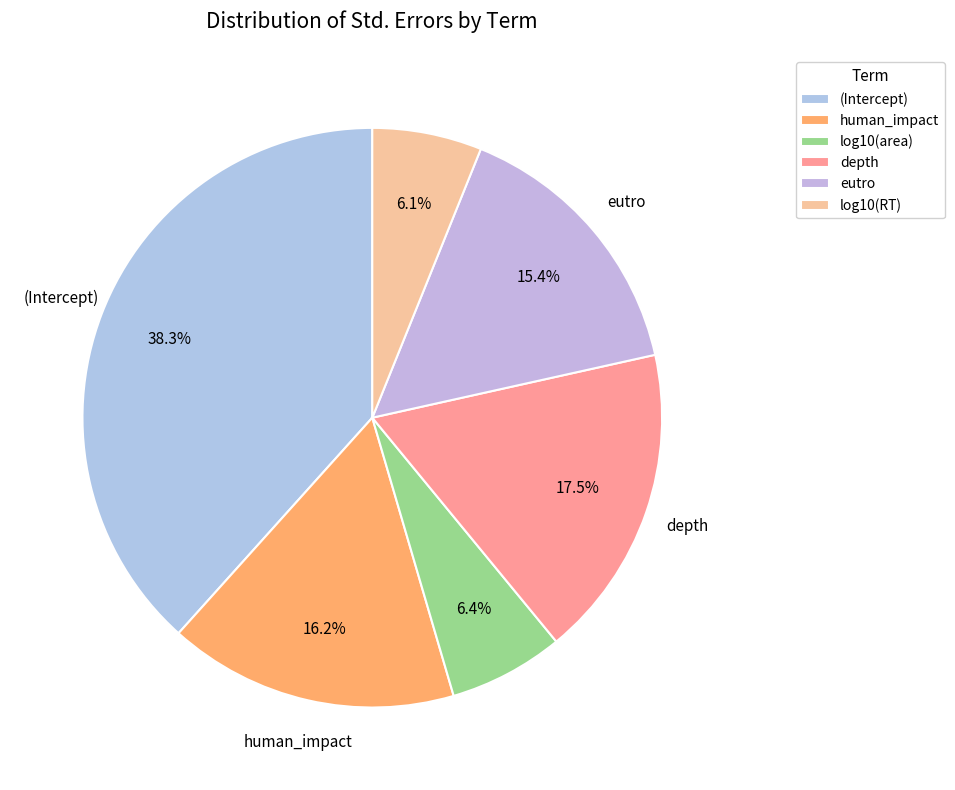

Rank the categories by value from highest to lowest.

(Intercept), depth, human_impact, eutro, log10(area), log10(RT)